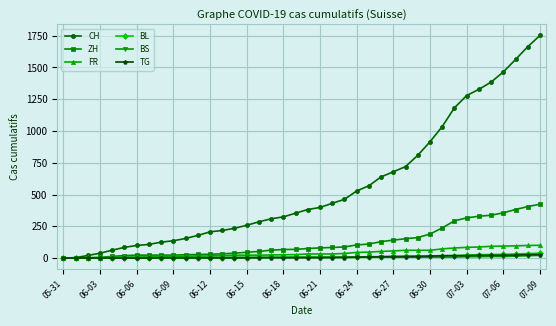

What is the maximum value shown in the chart?

1752